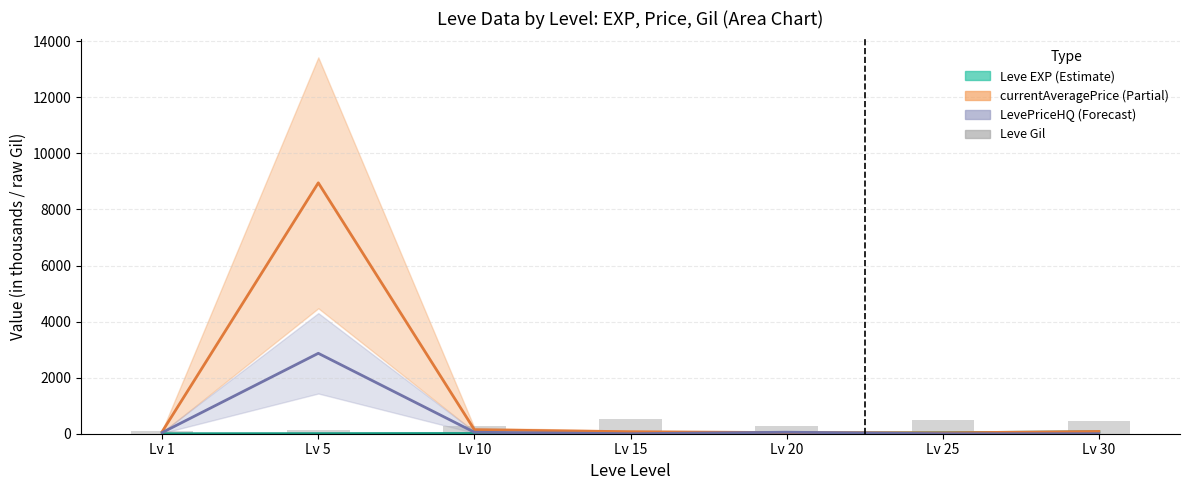

Are the bars grouped side by side (vs. stacked)?

Yes